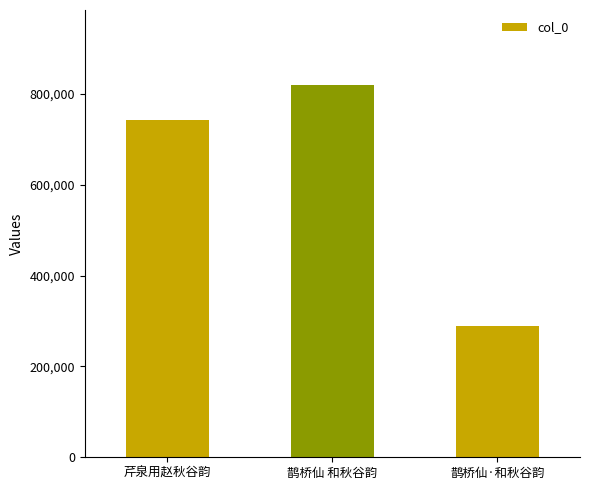

List the labels in order of value, smallest first.

鹊桥仙·和秋谷韵, 芹泉用赵秋谷韵, 鹊桥仙 和秋谷韵